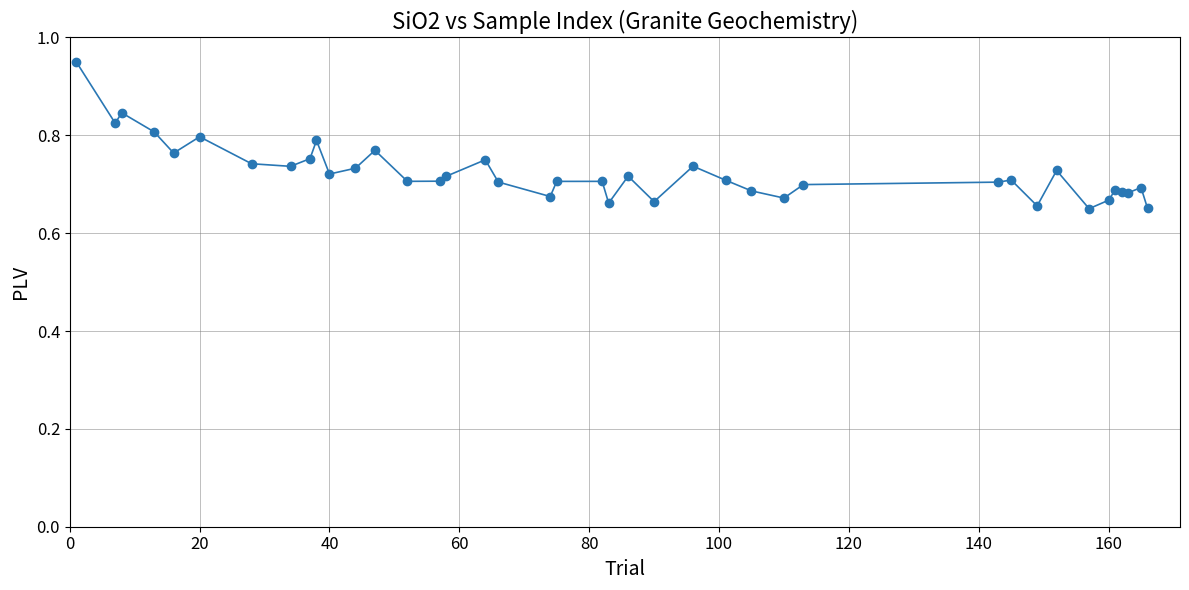

What is the sum of all values?

29.0